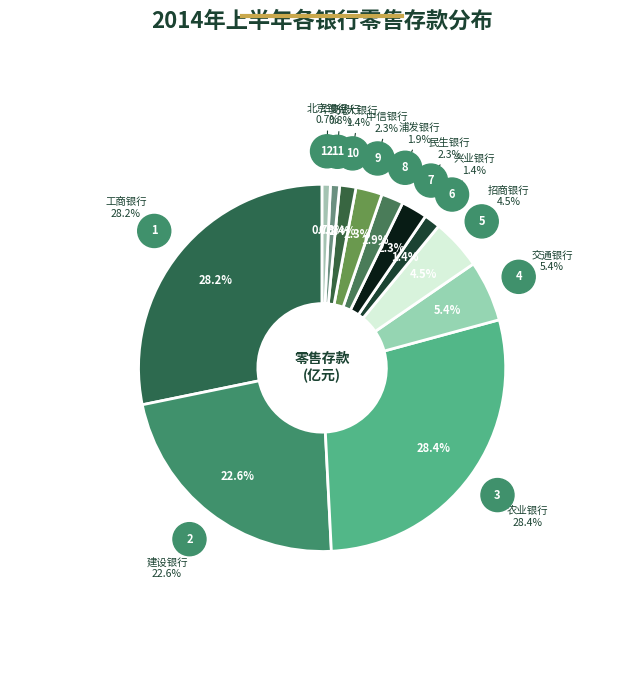

How much of the chart is everything except 中国银行?

100.0%